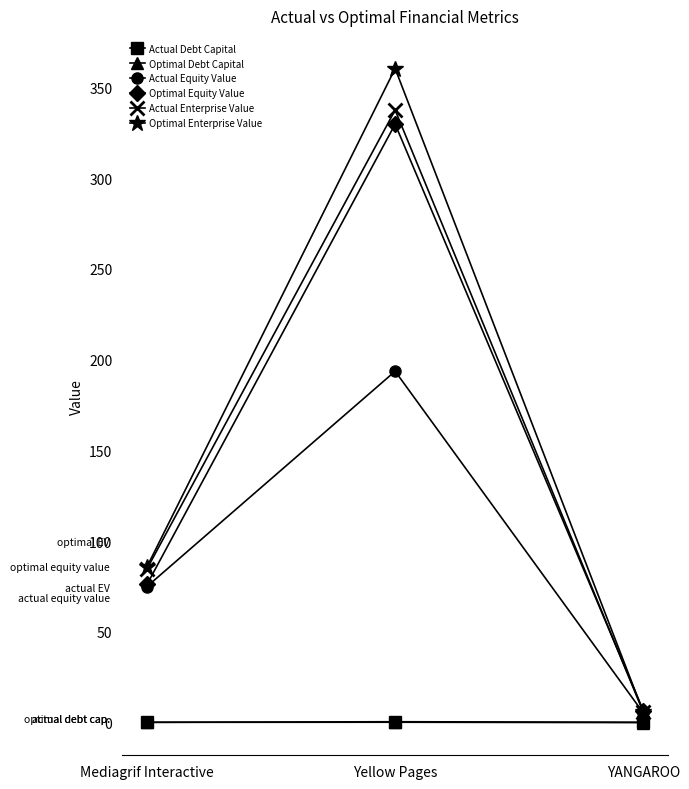

What is the label of the 2nd point from the left?

Yellow Pages